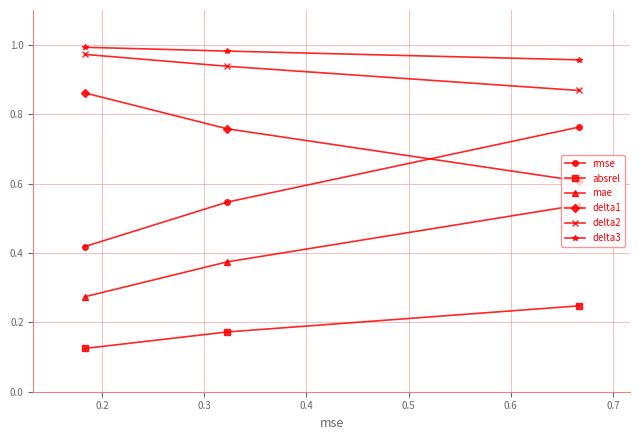

Which series has the largest total across all categories?

delta3